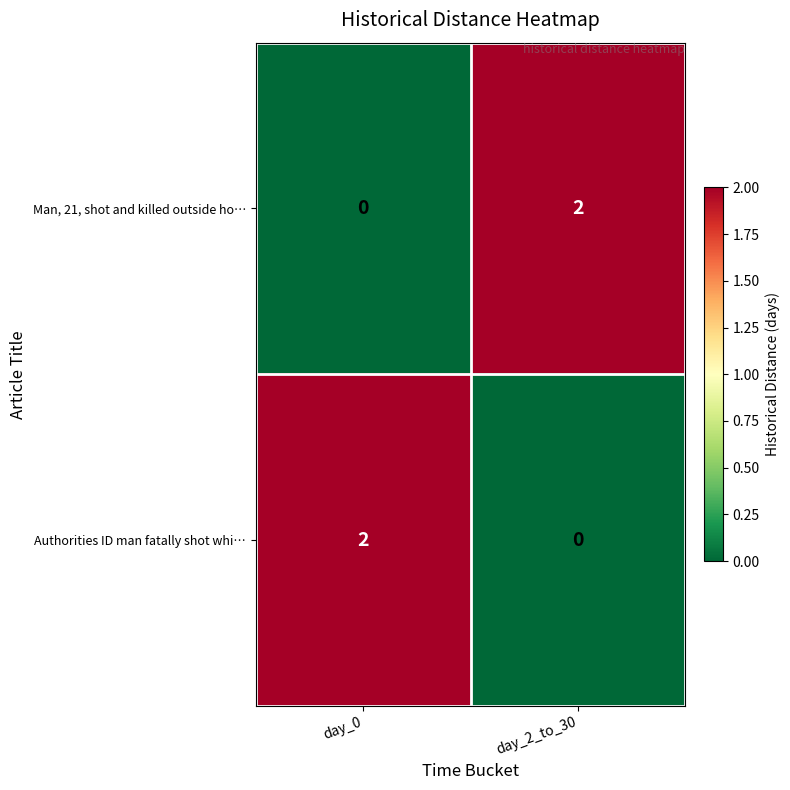

Reading right to left, what are all the values shown in this chart?

Man, 21, shot and killed outside ho…: 2	0
Authorities ID man fatally shot whi…: 0	2